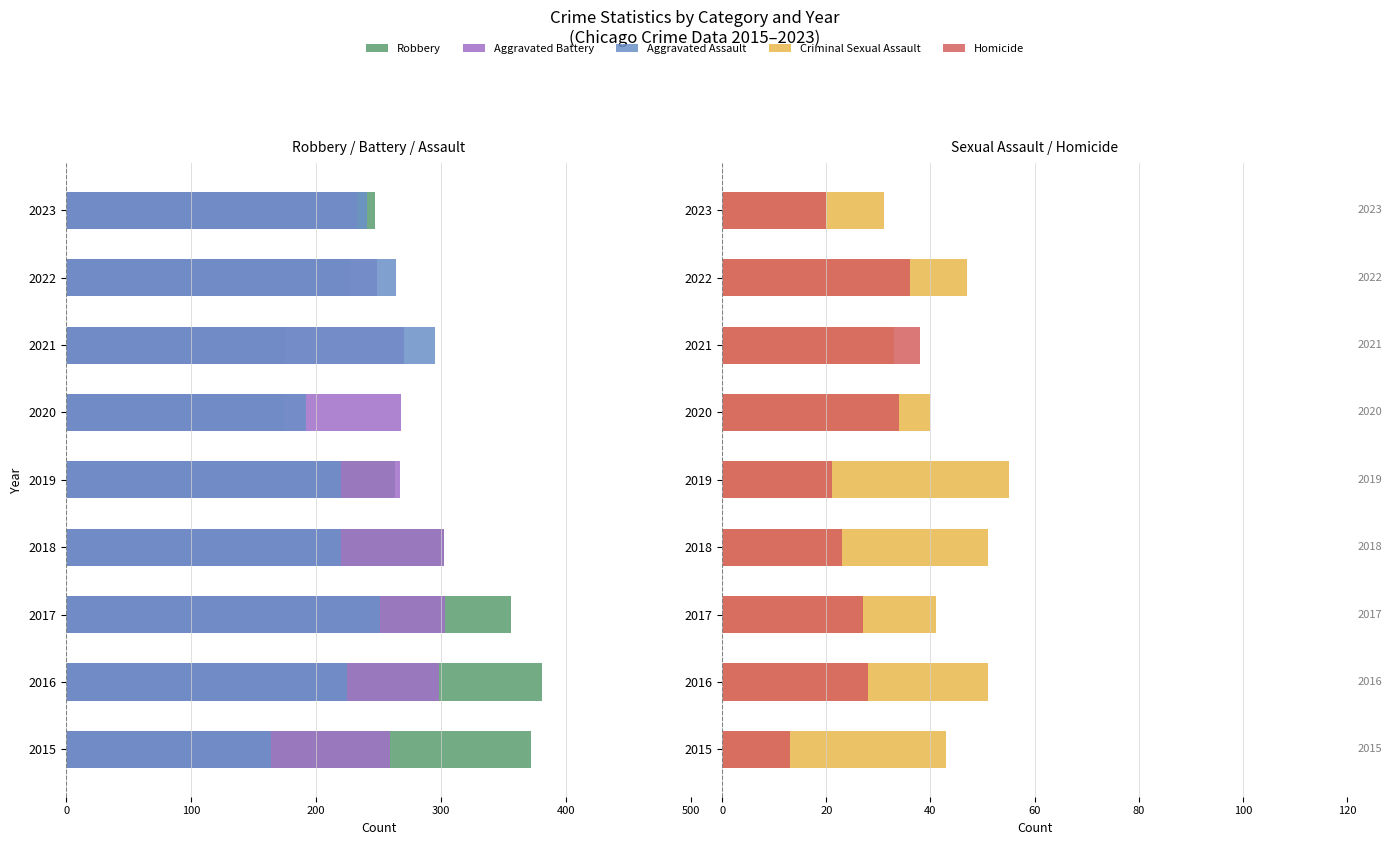

What position from the right is 7?

2